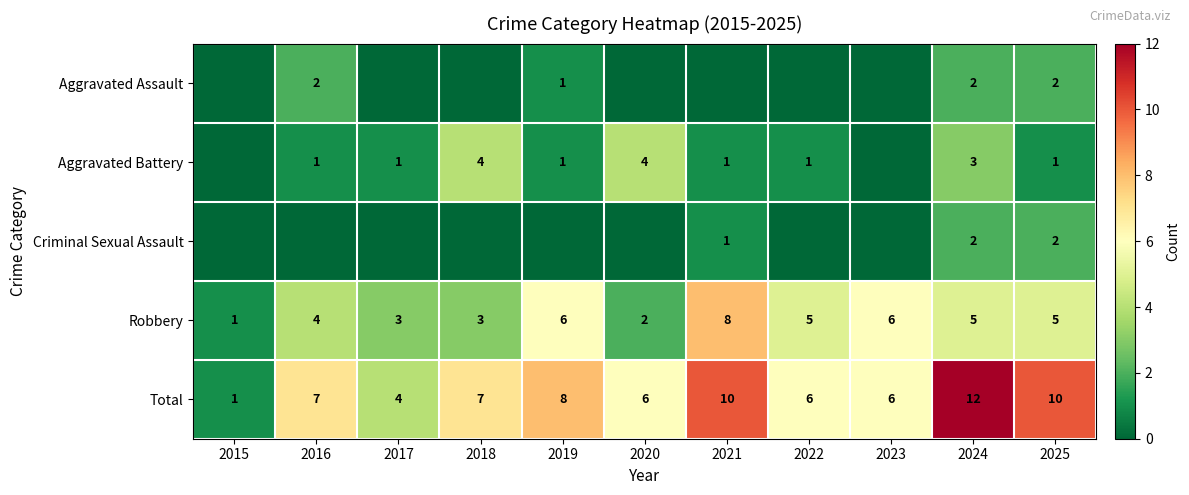

Is it true that Total equals 9 at 2022?

False